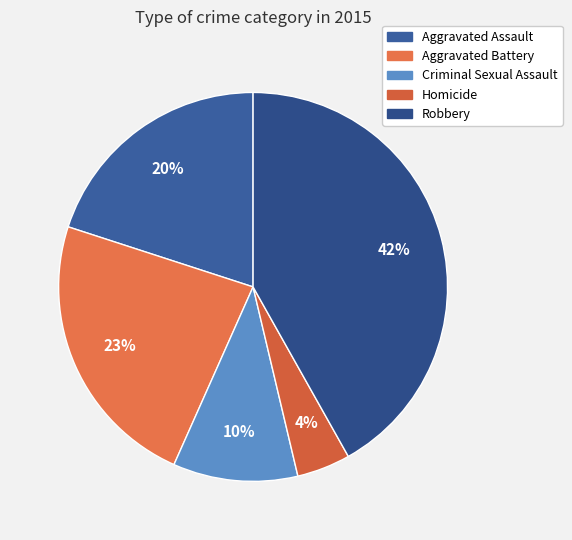

Is Criminal Sexual Assault the majority of the pie?

No